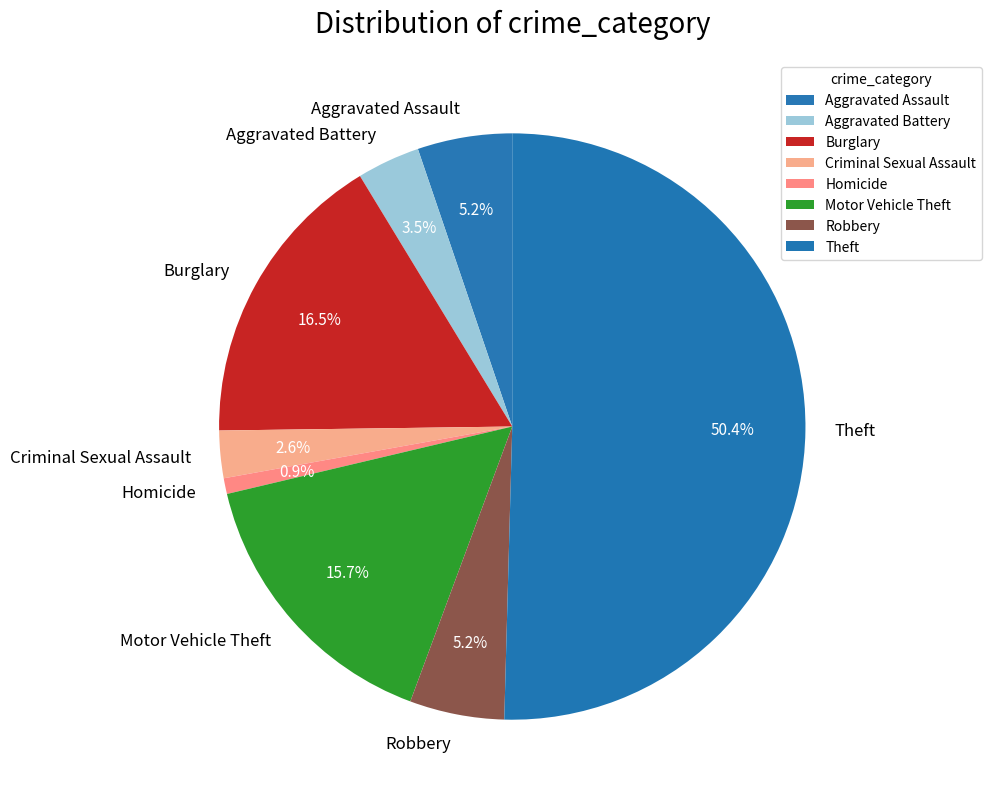

How many segments does this pie chart have?

8